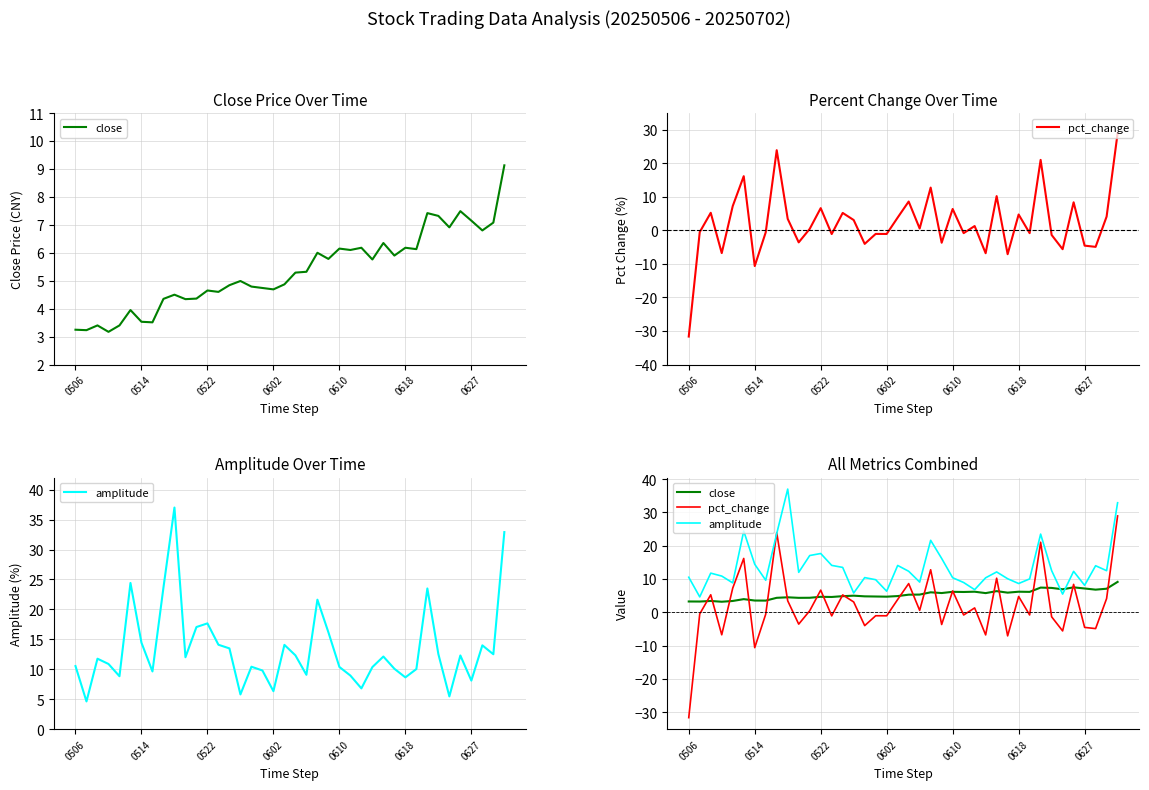

In pct_change, how many points are higher than both neighbors (excluding endpoints)?

14